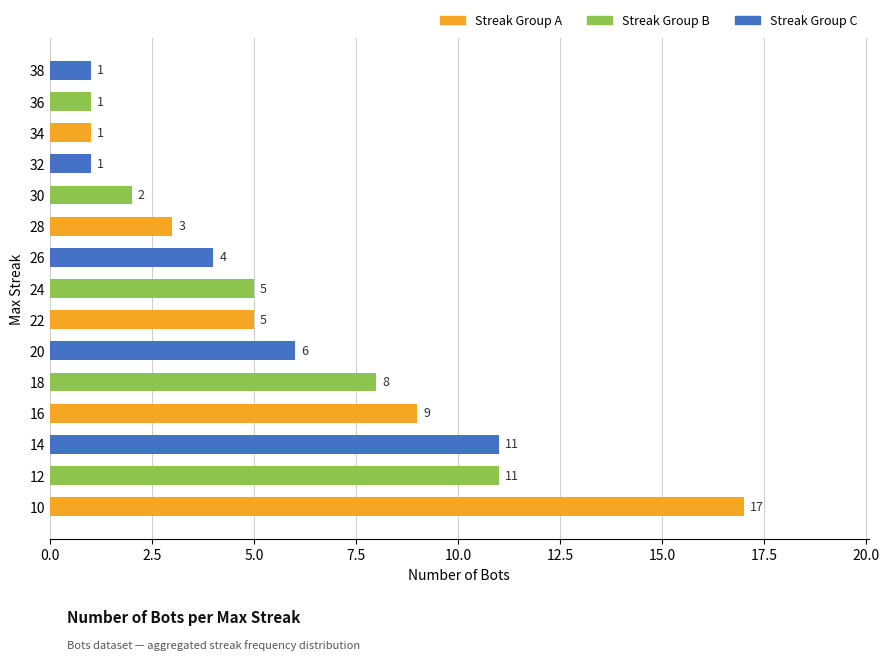

What is the change in value from 12 to 30?

-9